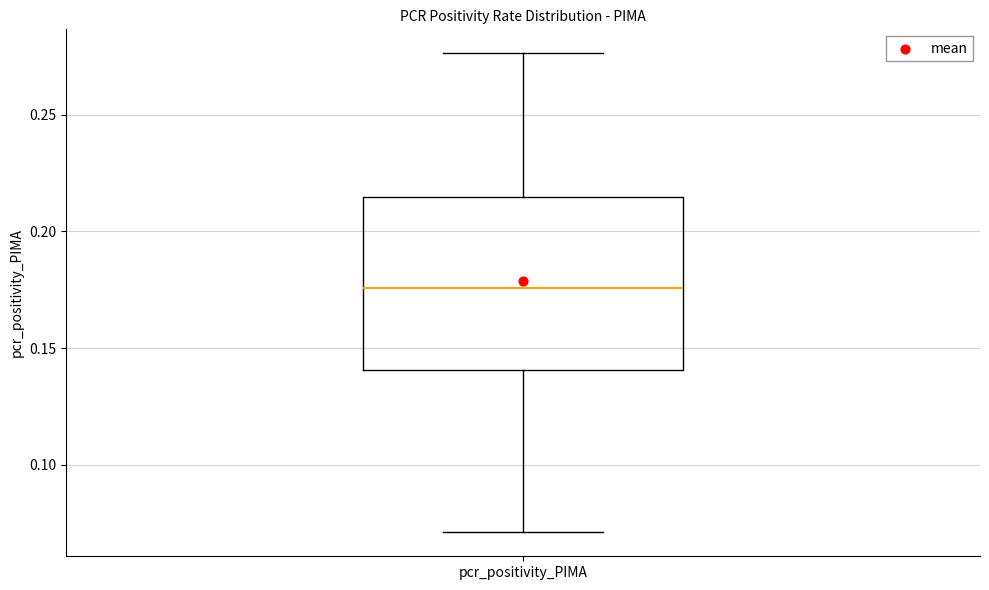

Where is the lower edge of the box for pcr_positivity_PIMA on the y-axis? The values are not printed on the chart, so give them approximately, as read against the axis.

0.140